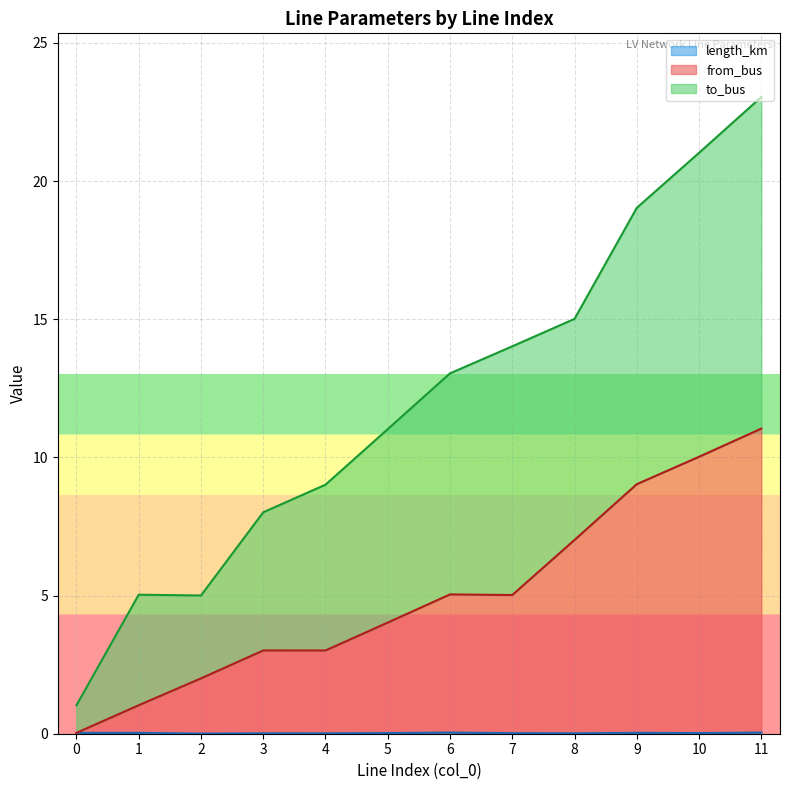

At which category does from_bus reach its first local peak?

3